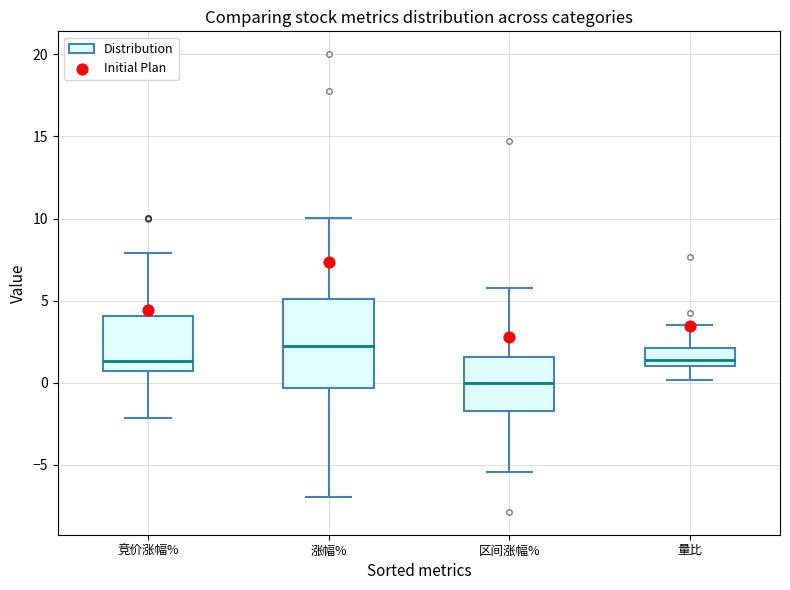

Which box is the tallest, from its lower edge to its upper edge?

涨幅%